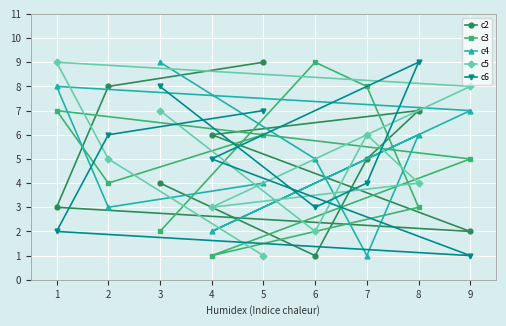

Reading right to left, what are all the values shown in this chart?

c2: 9=2	8=7	7=5	6=1	5=9	4=6	3=4	2=8	1=3
c3: 9=5	8=3	7=8	6=9	5=6	4=1	3=2	2=4	1=7
c4: 9=7	8=6	7=1	6=5	5=4	4=2	3=9	2=3	1=8
c5: 9=8	8=4	7=6	6=2	5=1	4=3	3=7	2=5	1=9
c6: 9=1	8=9	7=4	6=3	5=7	4=5	3=8	2=6	1=2